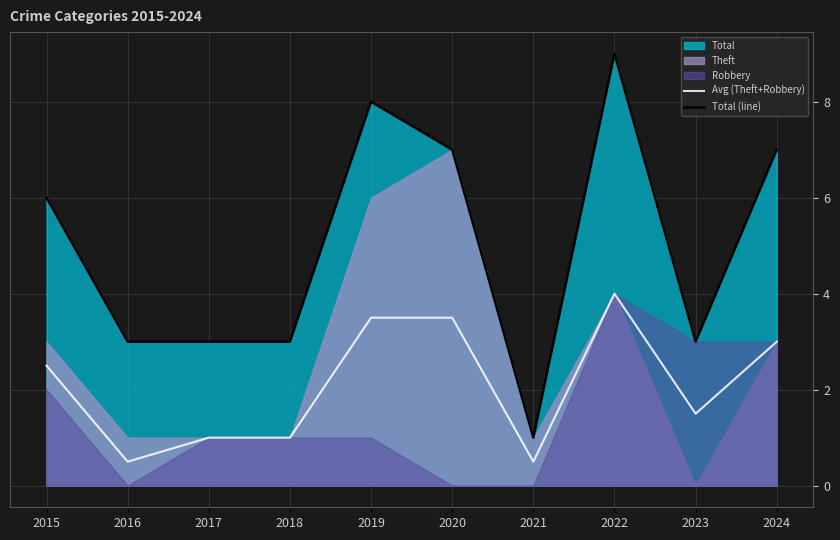

True or false: Total (line) and Avg (Theft+Robbery) intersect in this chart.

False